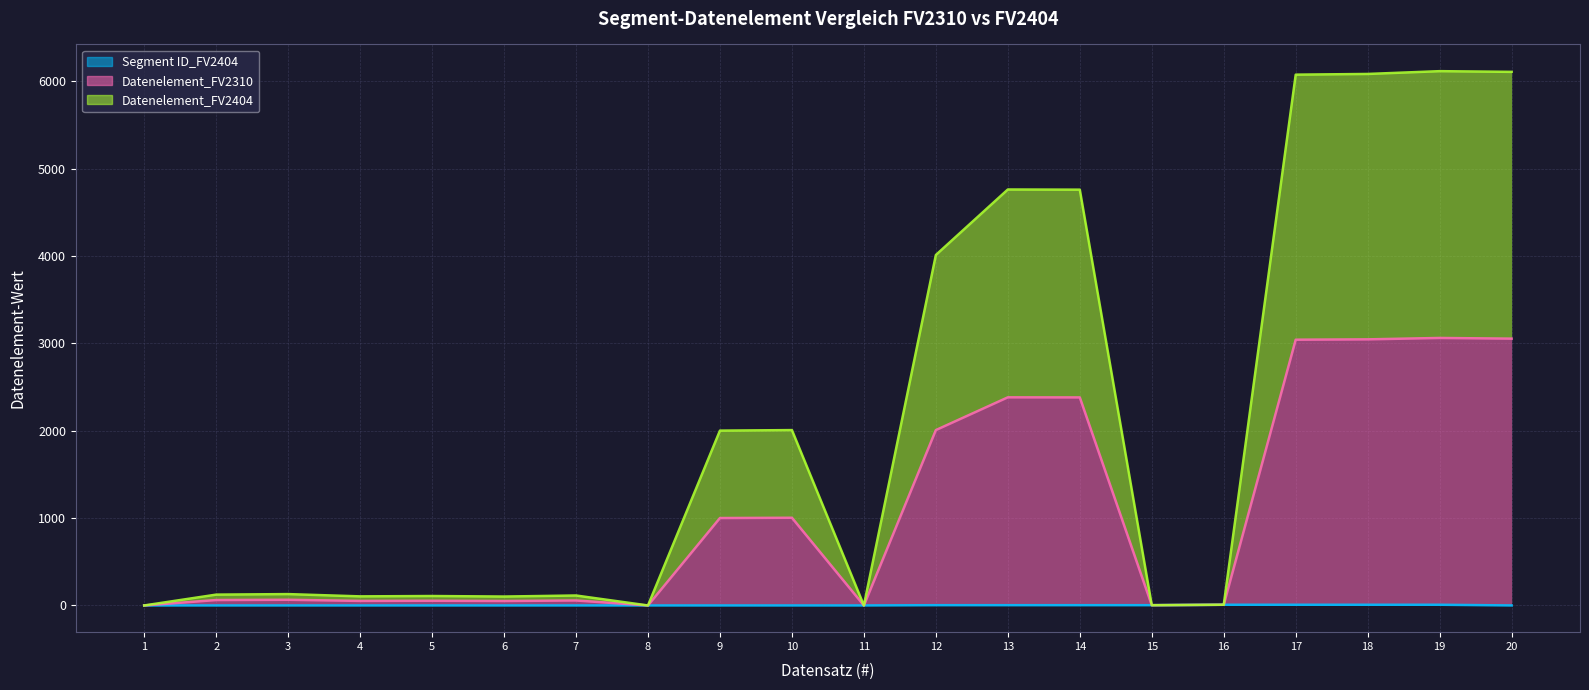

The value of Datenelement_FV2310 at 7 is 195. True or false?

False